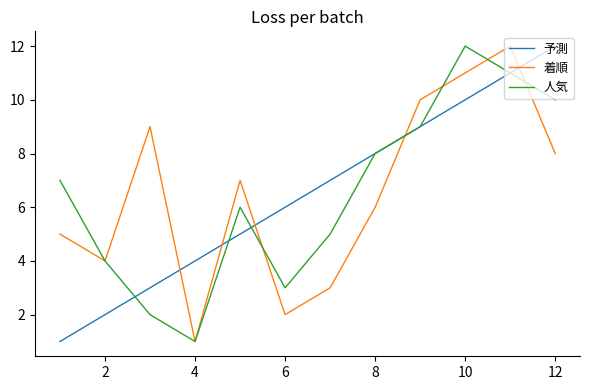

What is the maximum value shown in the chart?

12